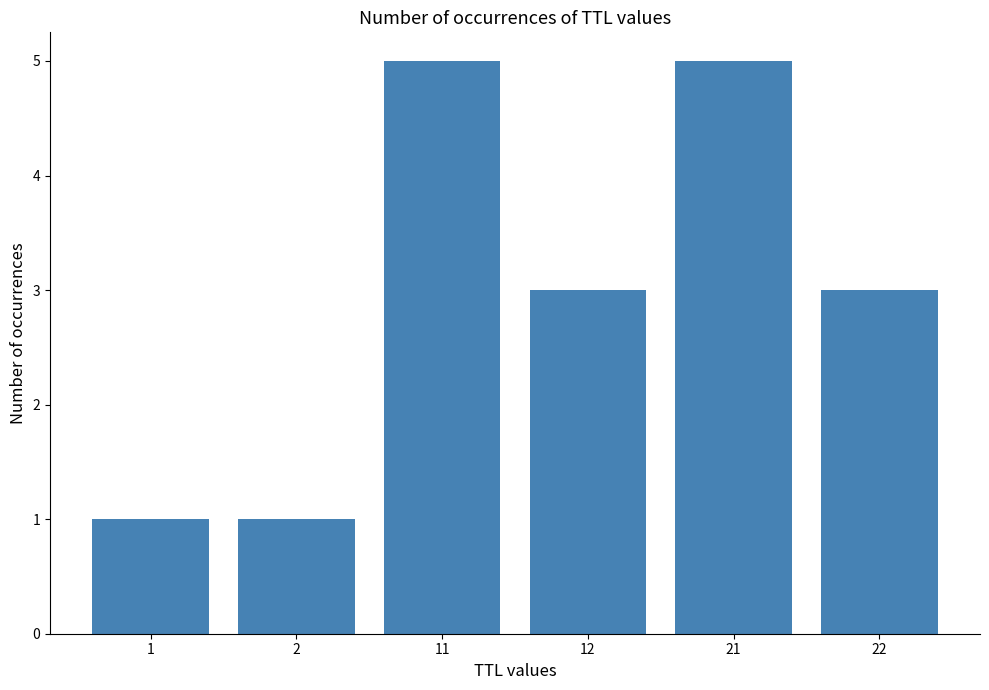

How many values are between 1 and 5?

6